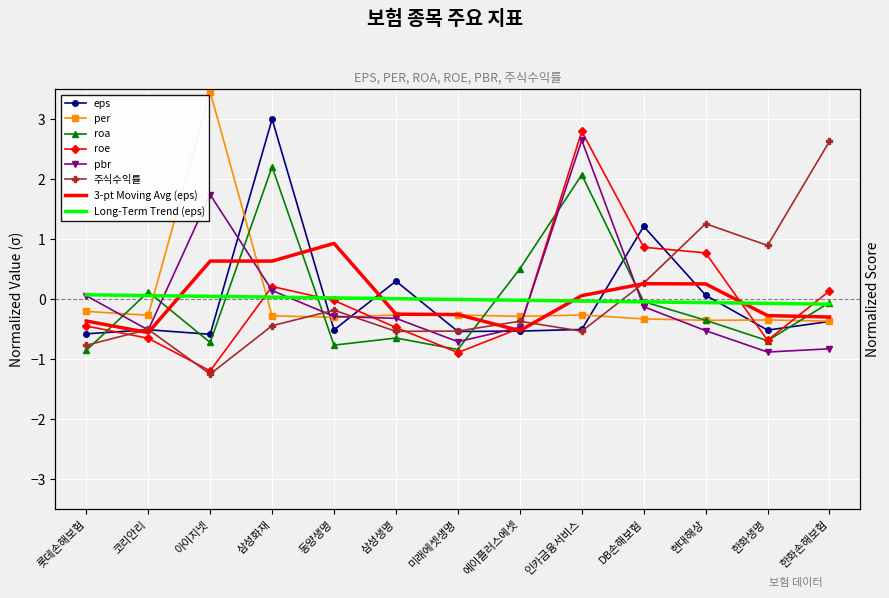

Reading right to left, list all the values displayed in this chart.

eps: -0.4	-0.5	0.1	1.2	-0.5	-0.5	-0.5	0.3	-0.5	3.0	-0.6	-0.5	-0.6
per: -0.4	-0.3	-0.3	-0.3	-0.3	-0.3	-0.3	-0.3	-0.3	-0.3	3.5	-0.3	-0.2
roa: -0.1	-0.7	-0.3	-0.0	2.1	0.5	-0.8	-0.6	-0.8	2.2	-0.7	0.1	-0.8
roe: 0.1	-0.7	0.8	0.9	2.8	-0.5	-0.9	-0.5	-0.0	0.2	-1.2	-0.6	-0.4
pbr: -0.8	-0.9	-0.5	-0.1	2.7	-0.5	-0.7	-0.3	-0.3	0.1	1.7	-0.5	0.1
주식수익률: 2.6	0.9	1.3	0.3	-0.5	-0.4	-0.5	-0.5	-0.2	-0.4	-1.2	-0.5	-0.8